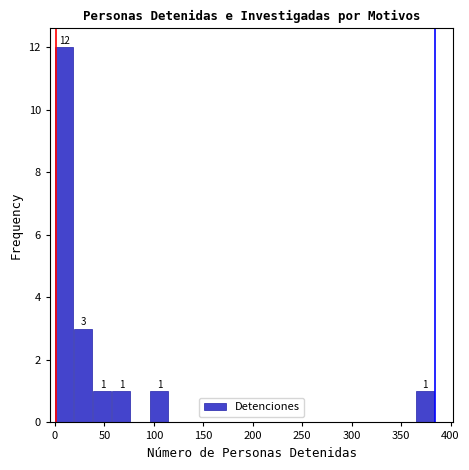

Around what value on the x-axis is the tallest bar? Give the approximate position of its centre, as read against the axis.

10